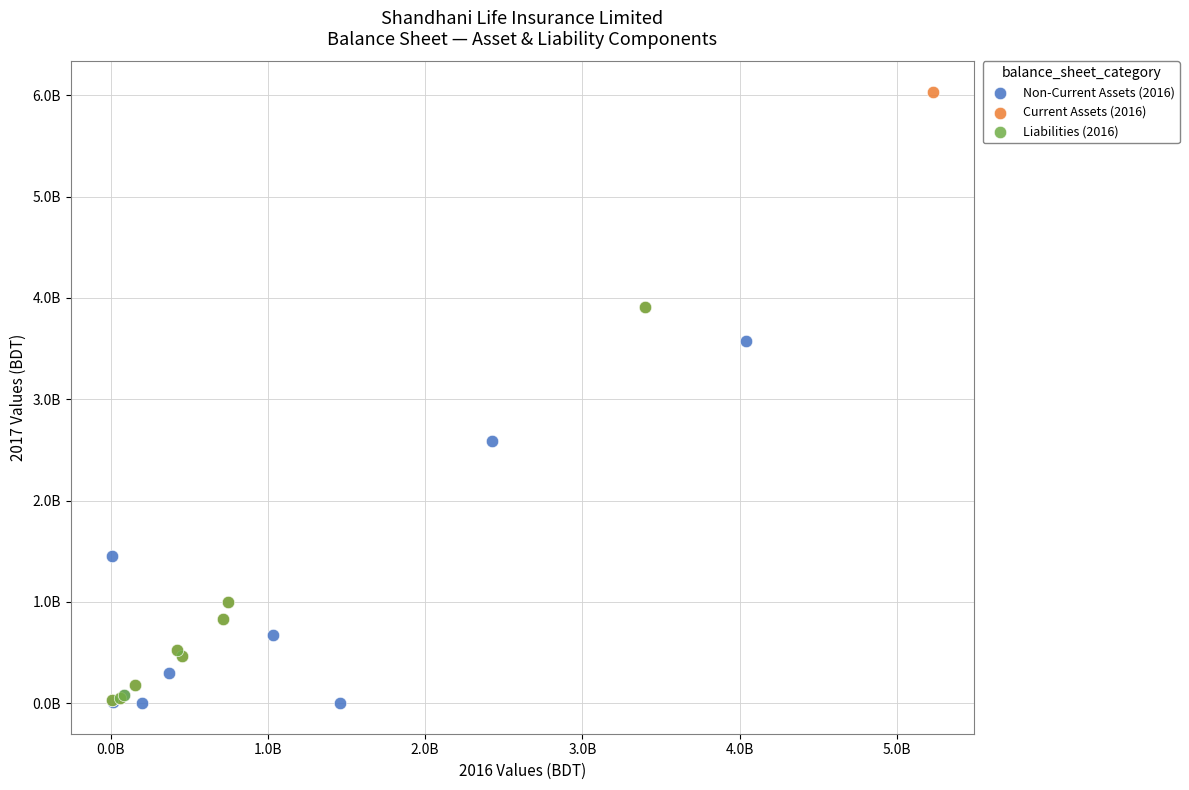

Which series reaches the maximum Y coordinate?

Current Assets (2016)